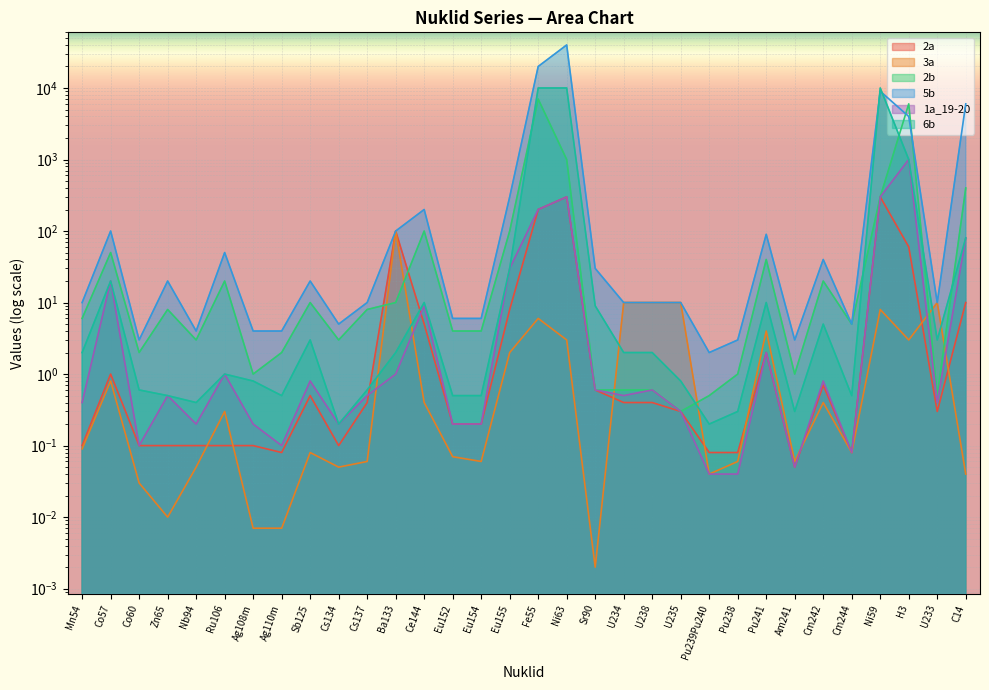

At which category does 5b reach its first local peak?

Co57